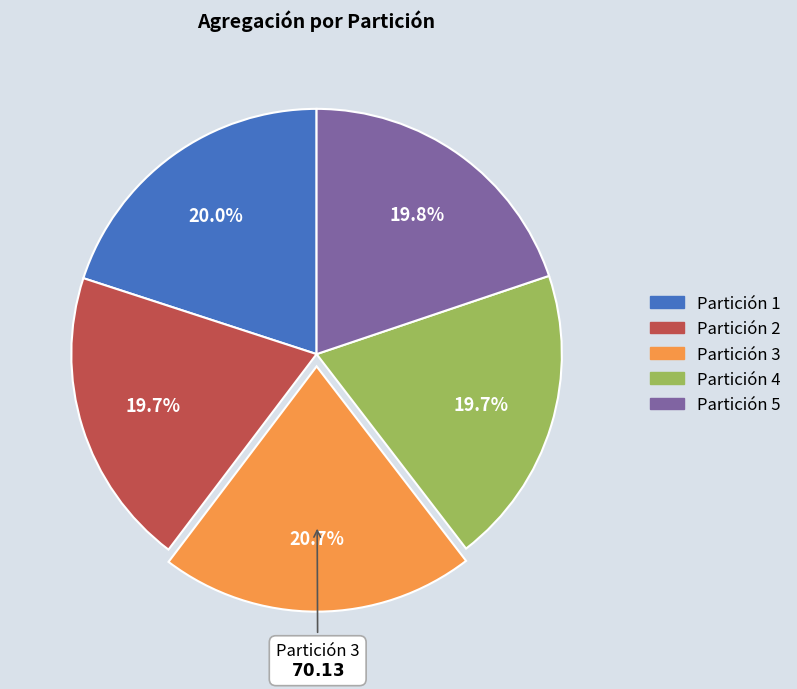

To the nearest percent, what is the combined percentage of Partición 2 and Partición 4?

39%